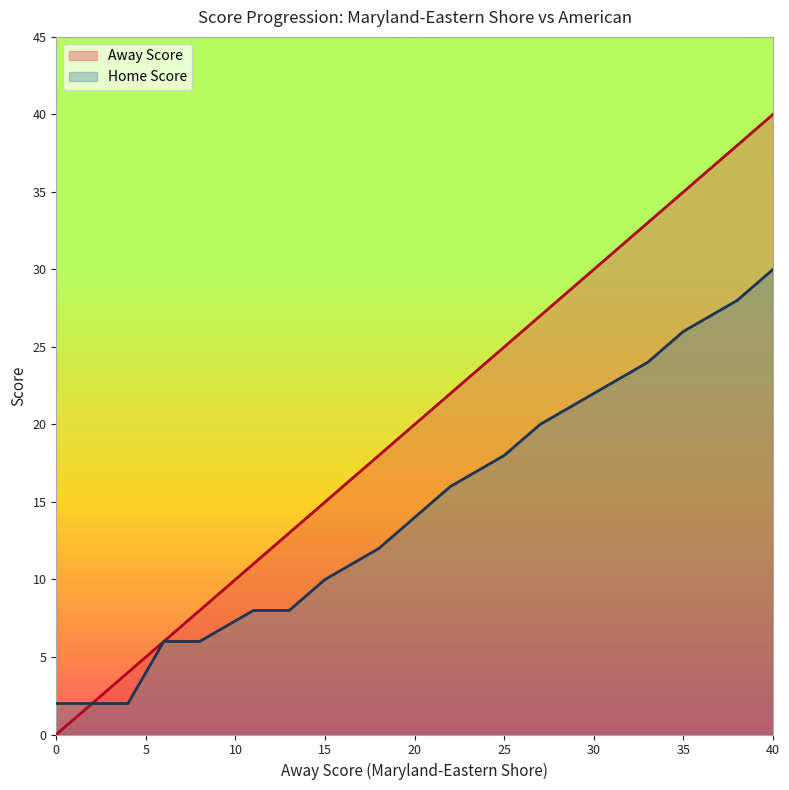

True or false: Away Score has more than 2 interior local peaks.

False